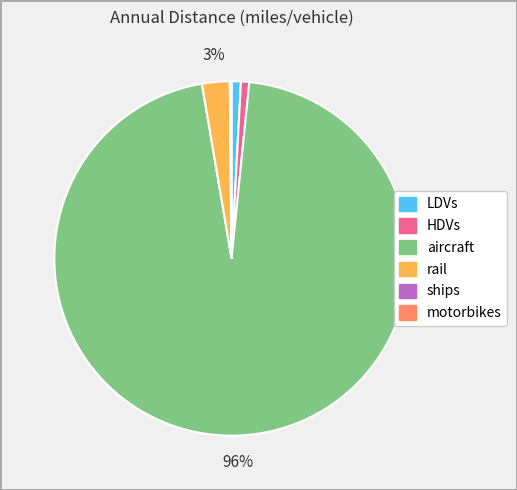

Approximately how many times larger is the value at rail compared to LDVs?

3.0